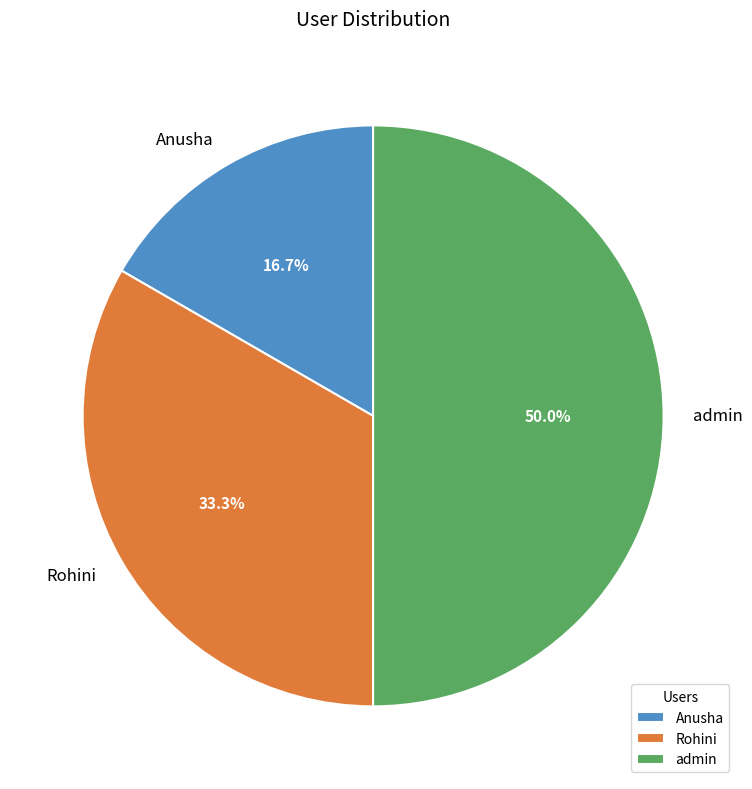

How many segments does this pie chart have?

3